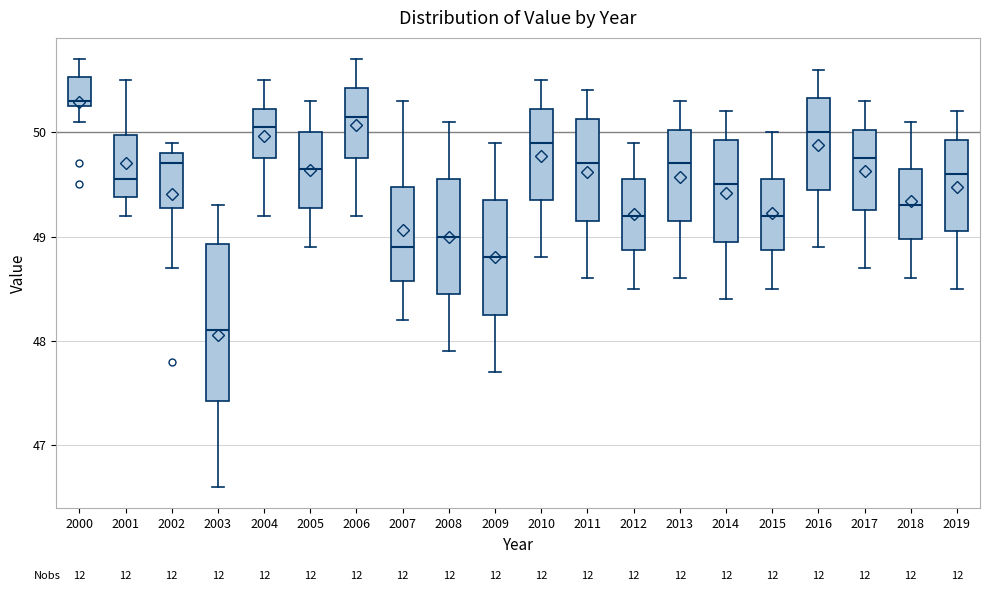

Reading left to right, transcribe this box plot: for each box, give where its median line is, the range the box spans, and where its two whiskers end, as read against the y-axis. The values are not printed on the chart, so give them approximately, as read against the axis.

2000: median 50.3 (just above the box's lower edge), box 50.3 to 50.5, whiskers 50.1 to 50.7
2001: median 49.6, box 49.4 to 50.0, whiskers 49.2 to 50.5
2002: median 49.7, box 49.3 to 49.8, whiskers 48.7 to 49.9
2003: median 48.1, box 47.4 to 48.9, whiskers 46.6 to 49.3
2004: median 50.1, box 49.8 to 50.2, whiskers 49.2 to 50.5
2005: median 49.7, box 49.3 to 50.0, whiskers 48.9 to 50.3
2006: median 50.2, box 49.8 to 50.4, whiskers 49.2 to 50.7
2007: median 48.9, box 48.6 to 49.5, whiskers 48.2 to 50.3
2008: median 49.0, box 48.5 to 49.6, whiskers 47.9 to 50.1
2009: median 48.8, box 48.3 to 49.4, whiskers 47.7 to 49.9
2010: median 49.9, box 49.4 to 50.2, whiskers 48.8 to 50.5
2011: median 49.7, box 49.2 to 50.1, whiskers 48.6 to 50.4
2012: median 49.2, box 48.9 to 49.6, whiskers 48.5 to 49.9
2013: median 49.7, box 49.2 to 50.0, whiskers 48.6 to 50.3
2014: median 49.5, box 49.0 to 49.9, whiskers 48.4 to 50.2
2015: median 49.2, box 48.9 to 49.6, whiskers 48.5 to 50.0
2016: median 50.0, box 49.5 to 50.3, whiskers 48.9 to 50.6
2017: median 49.8, box 49.3 to 50.0, whiskers 48.7 to 50.3
2018: median 49.3, box 49.0 to 49.7, whiskers 48.6 to 50.1
2019: median 49.6, box 49.1 to 49.9, whiskers 48.5 to 50.2